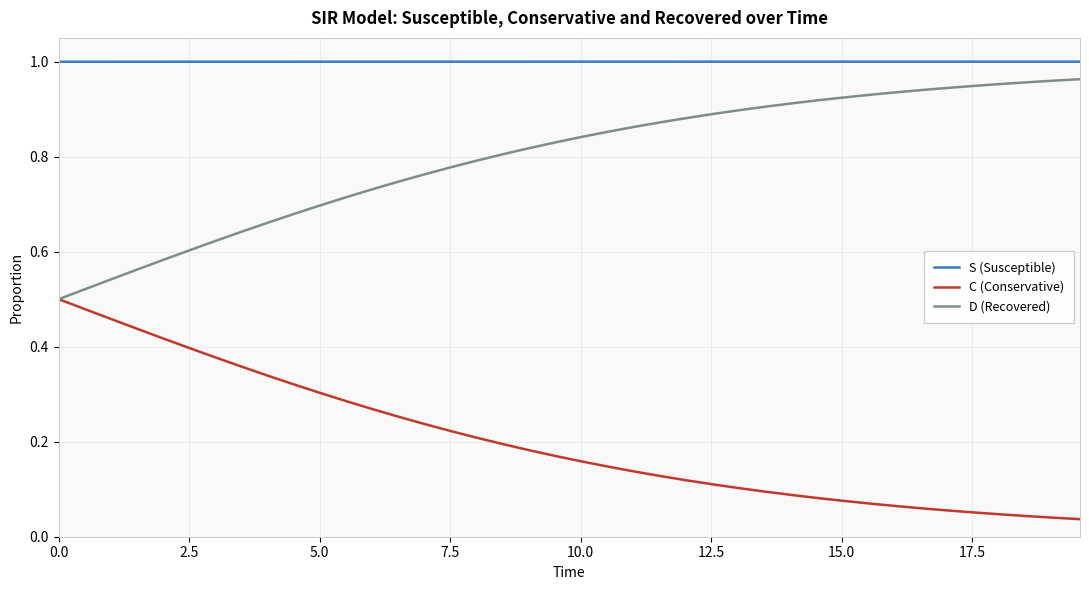

Which series has the largest total across all categories?

S (Susceptible)